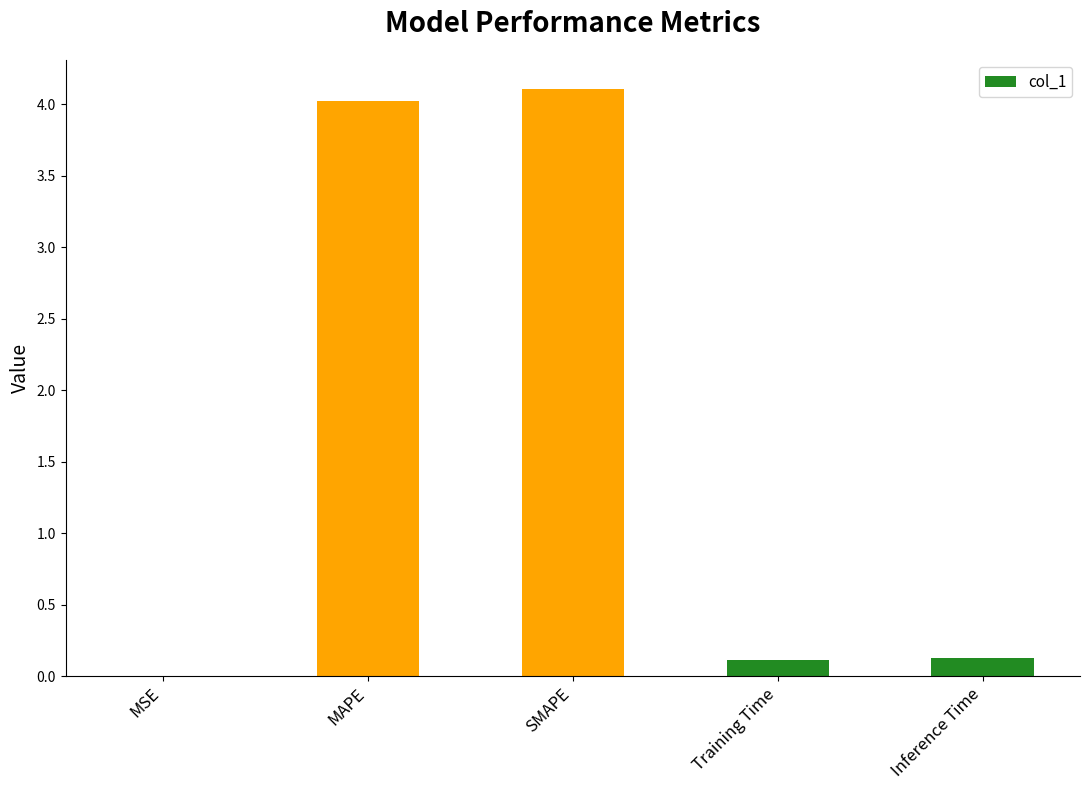

Is it true that the value at MSE is 0.0?

True